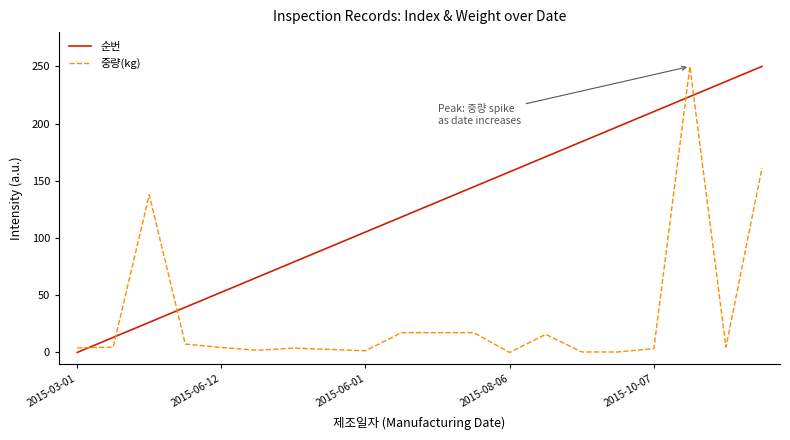

What is the difference between the maximum and minimum values in the 순번 series?

250.0